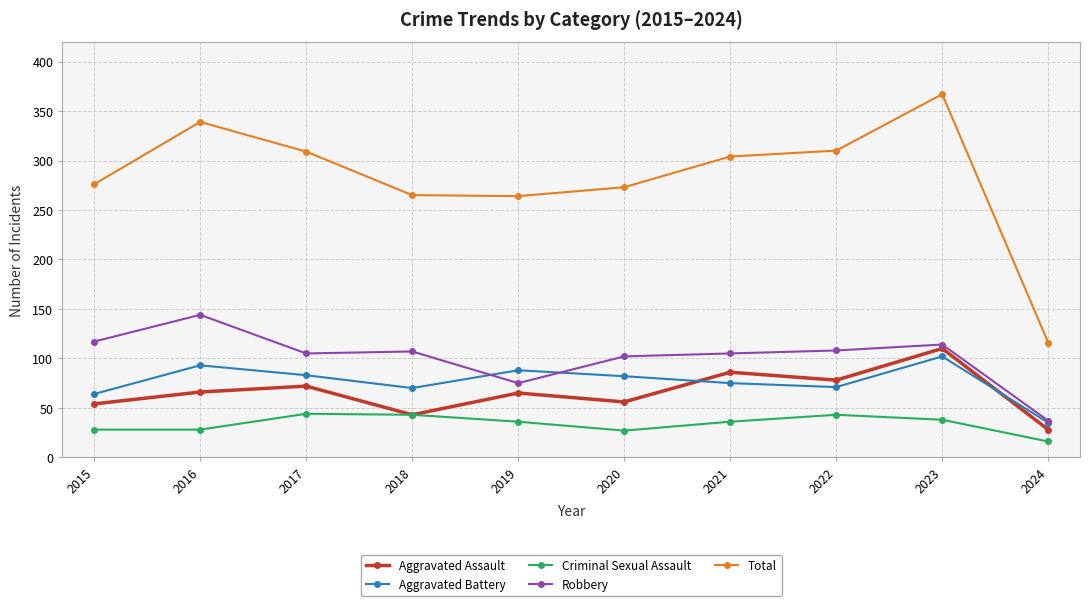

How many lines are shown in the chart?

5